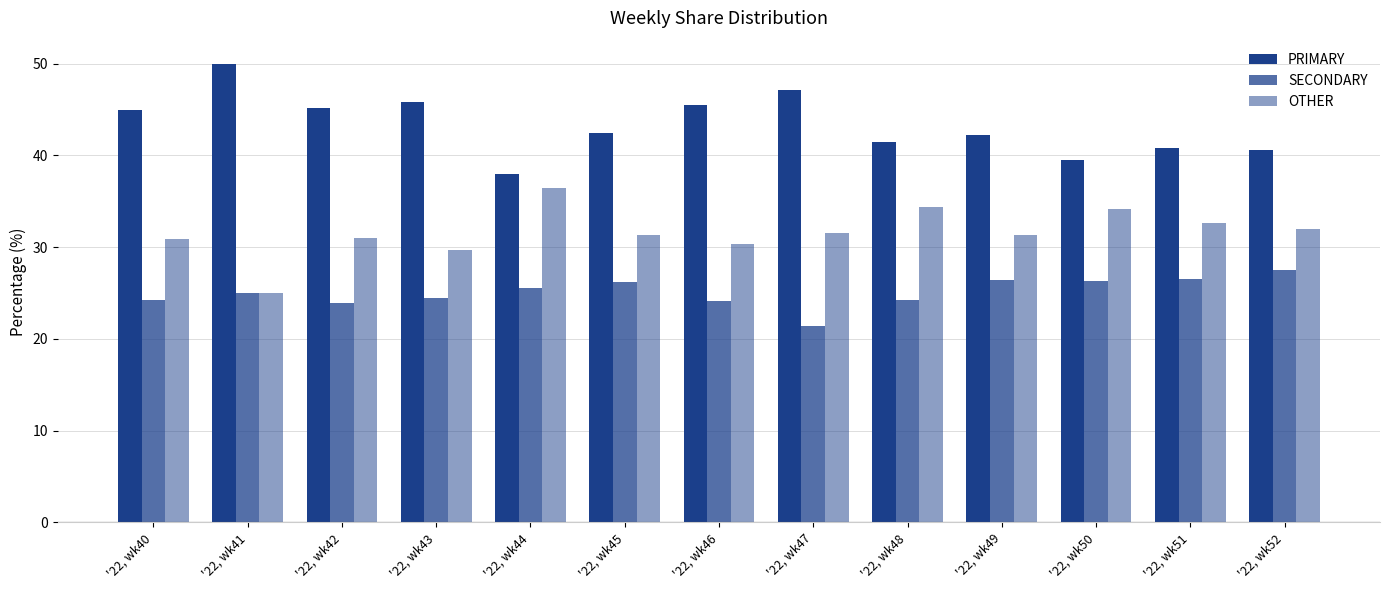

What is the maximum value for OTHER?

36.4